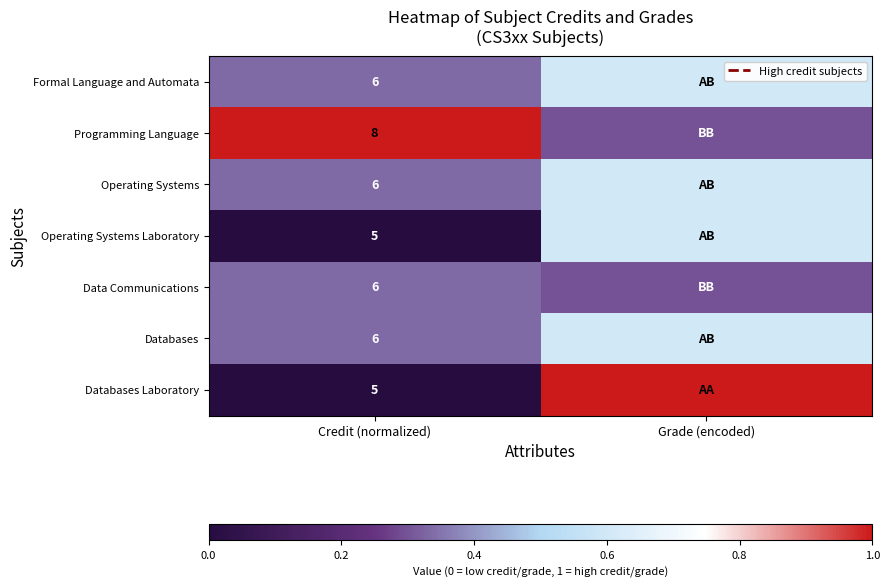

True or false: Operating Systems has a value of 6.0 at Credit (normalized).

True